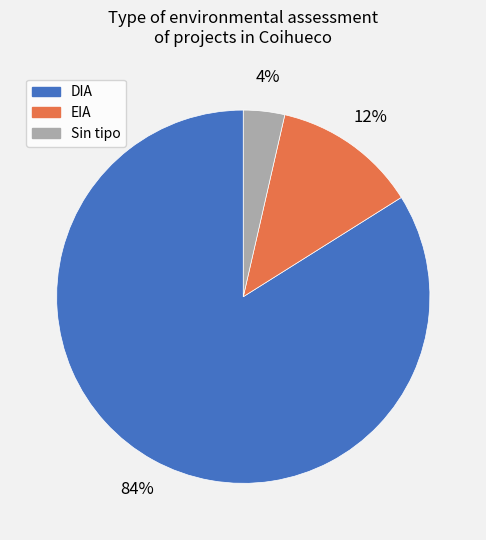

Is there a majority slice in this chart?

Yes